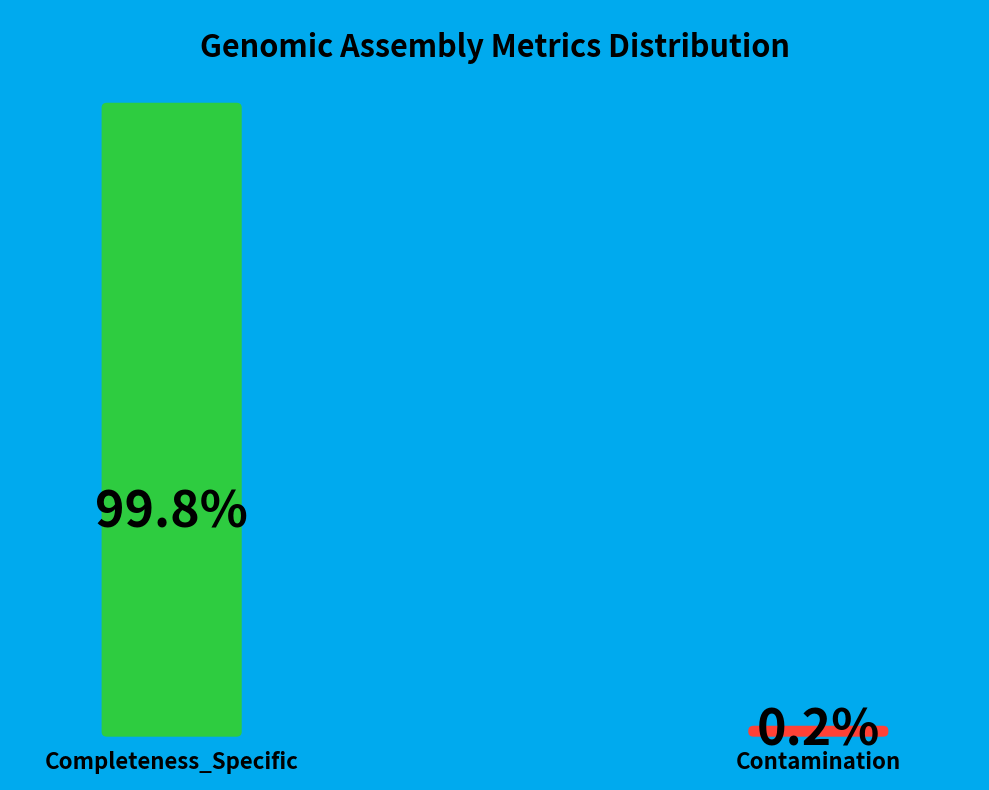

To the nearest percent, what portion does Completeness_Specific represent?

100%